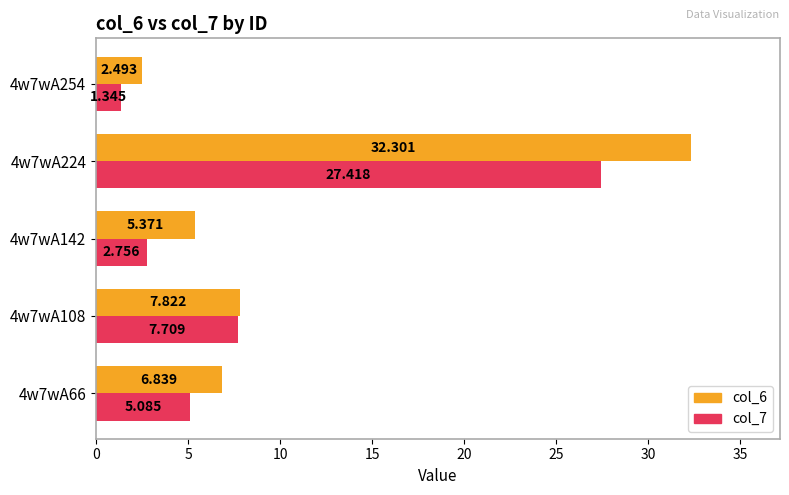

Is the value of col_6 at 4w7wA224 greater than the value of col_7 at 4w7wA254?

Yes